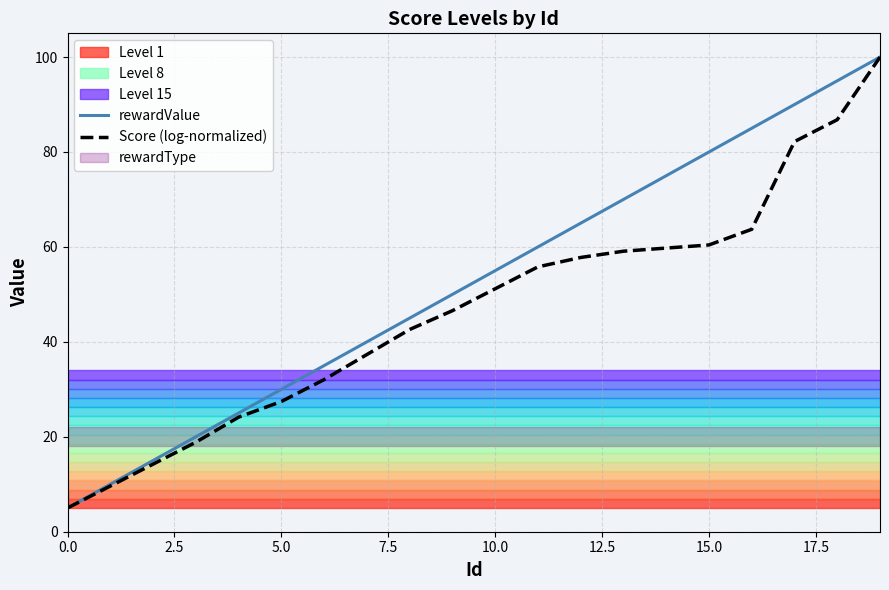

How many lines are shown in the chart?

2